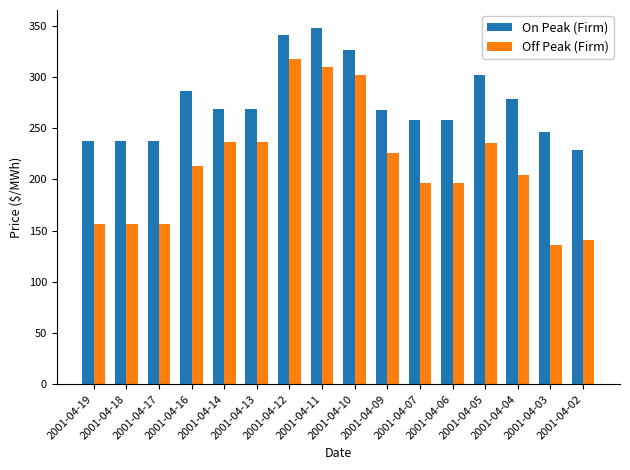

What is the difference between the second highest and second lowest values in the On Peak (Firm) series?

103.0